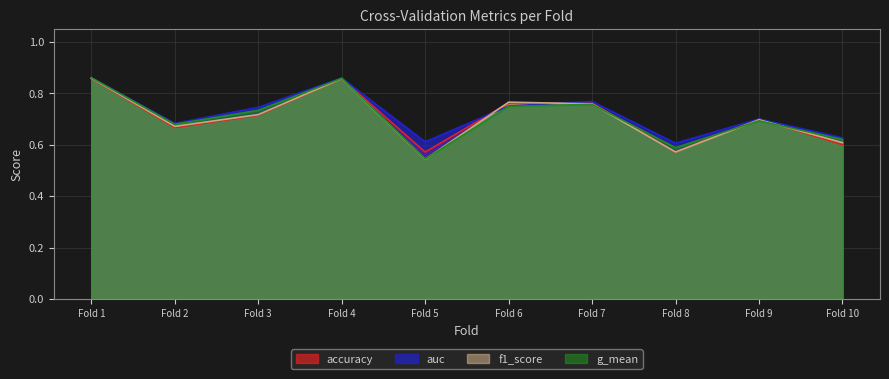

The value of accuracy at Fold 7 is 0.2. True or false?

False